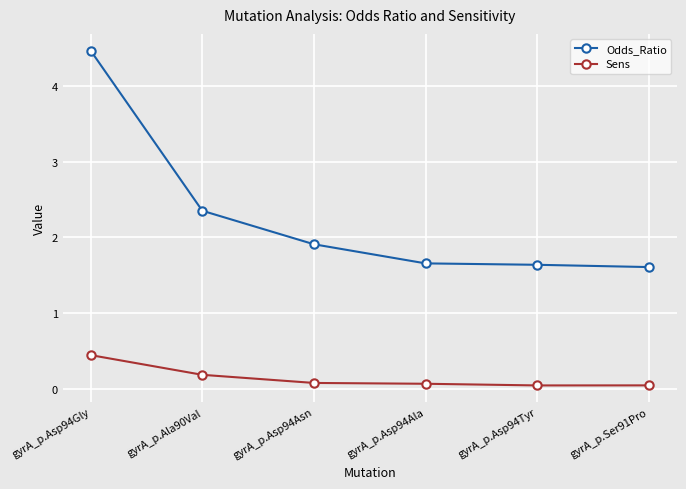

True or false: Sens and Odds_Ratio cross at least once.

False